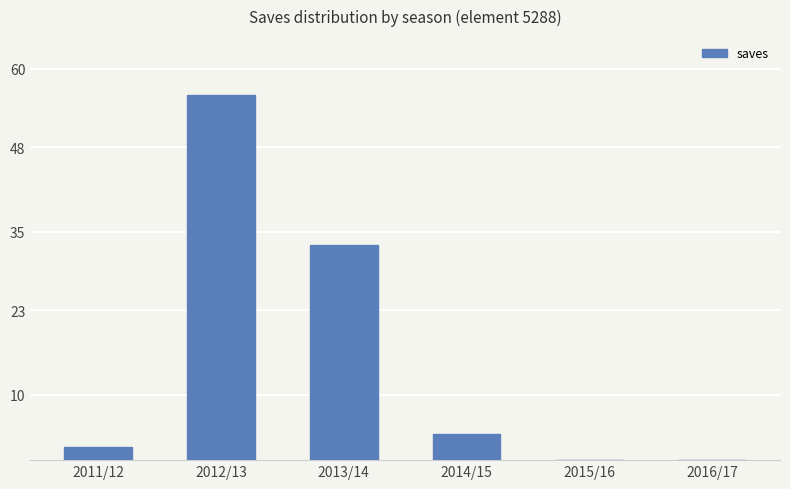

How many distinct data groups are displayed?

1